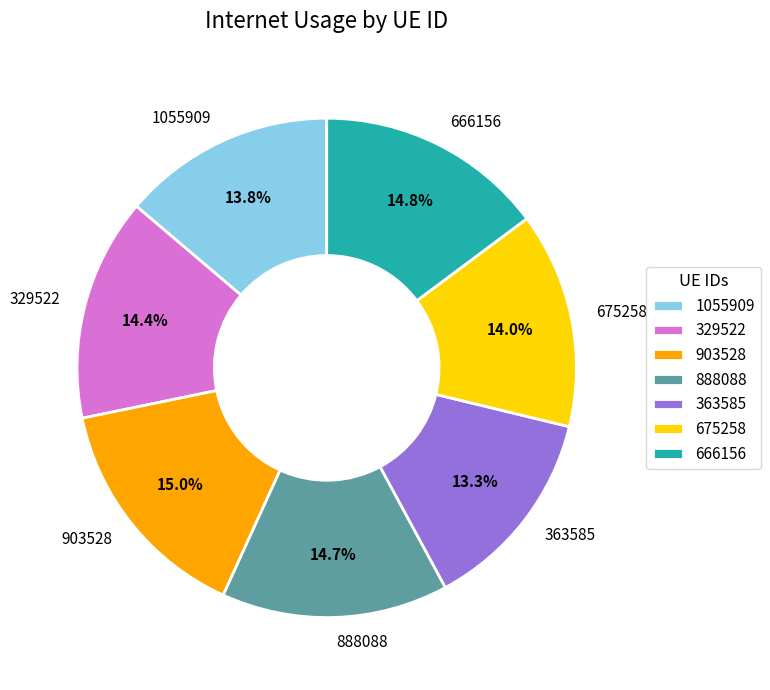

Is it true that 675258 is 24% of the pie?

False